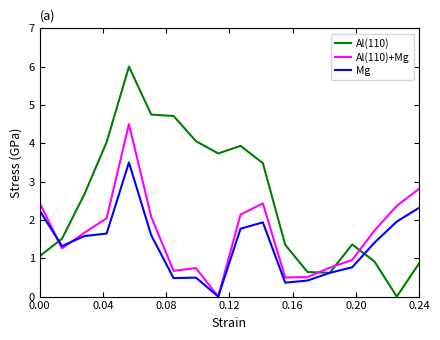

True or false: Al(110) and Al(110)+Mg intersect in this chart.

True